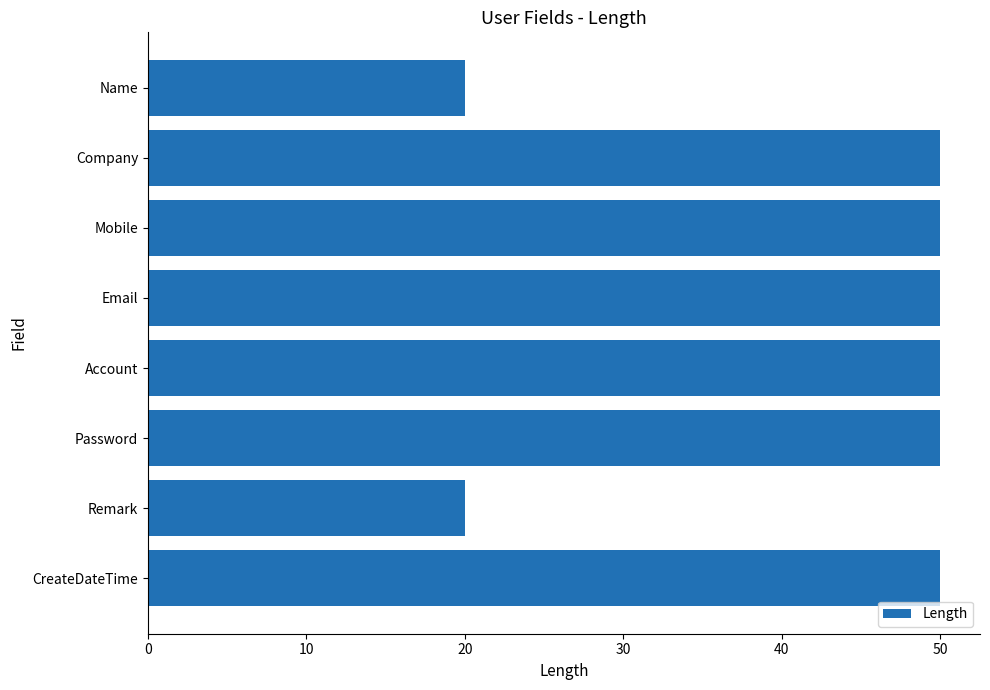

What is the minimum value shown in the chart?

20